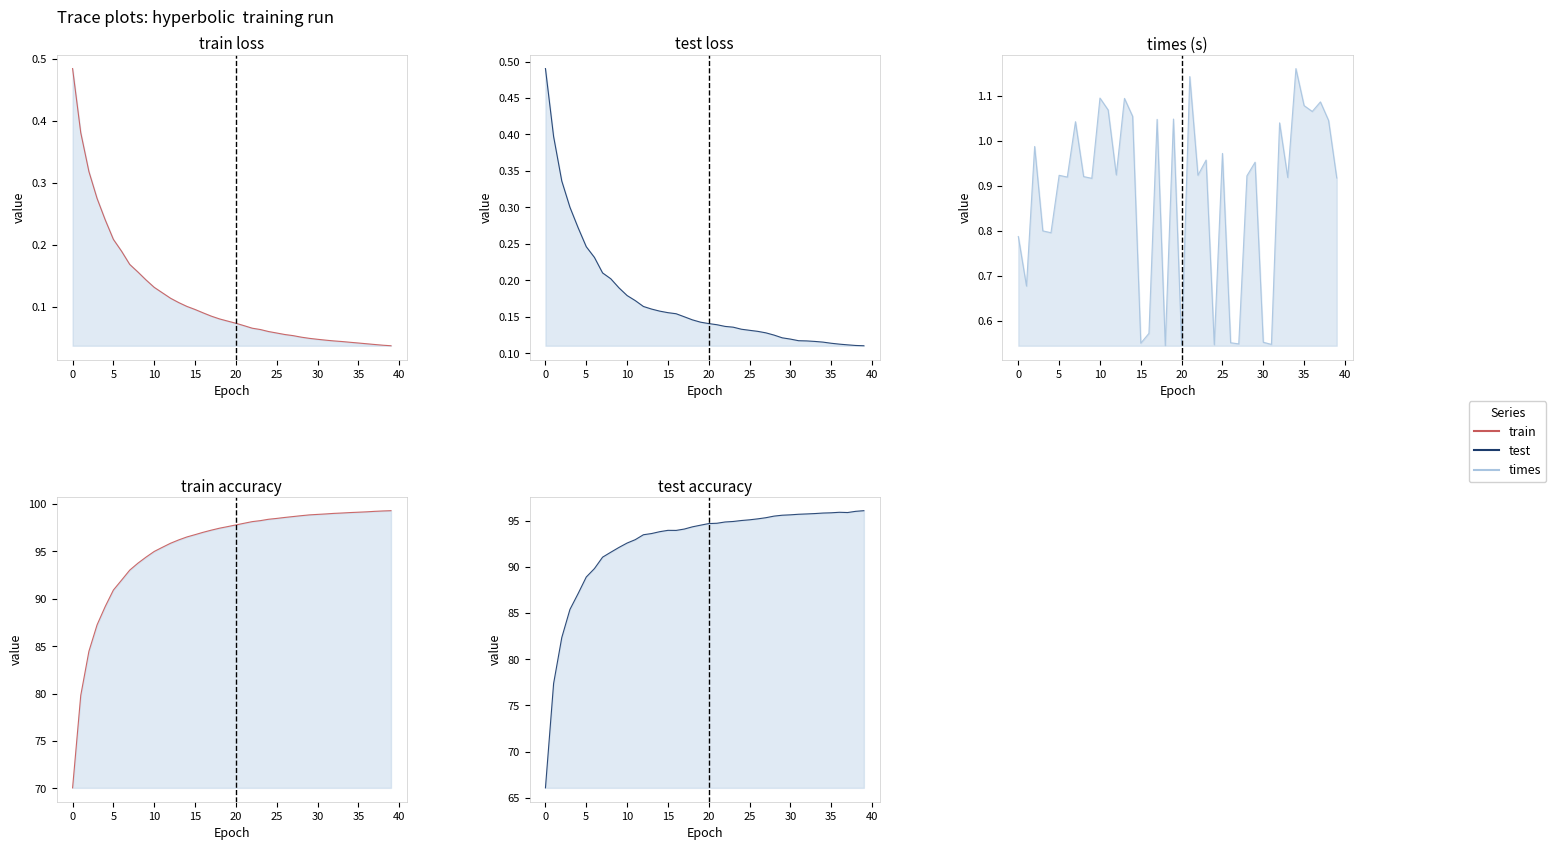

True or false: test_acc has more than 0 points higher than both neighbors.

True